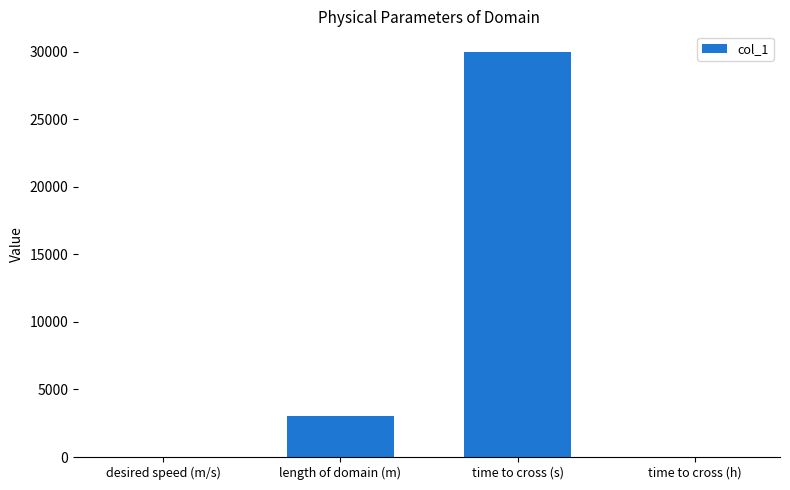

Does the chart contain stacked bars?

No